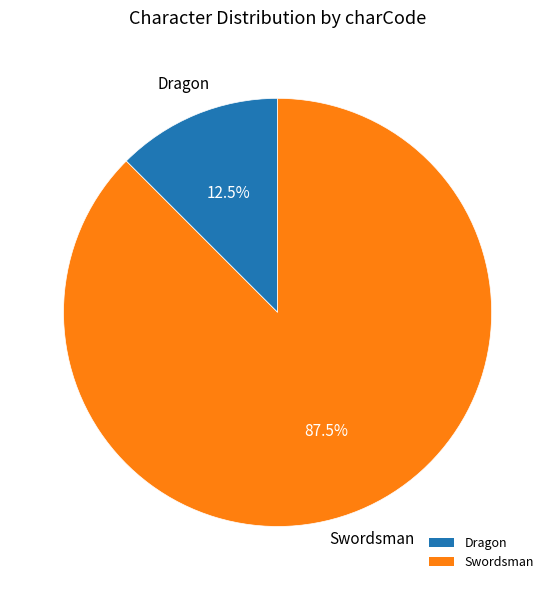

To the nearest percent, what is the average slice percentage?

50%